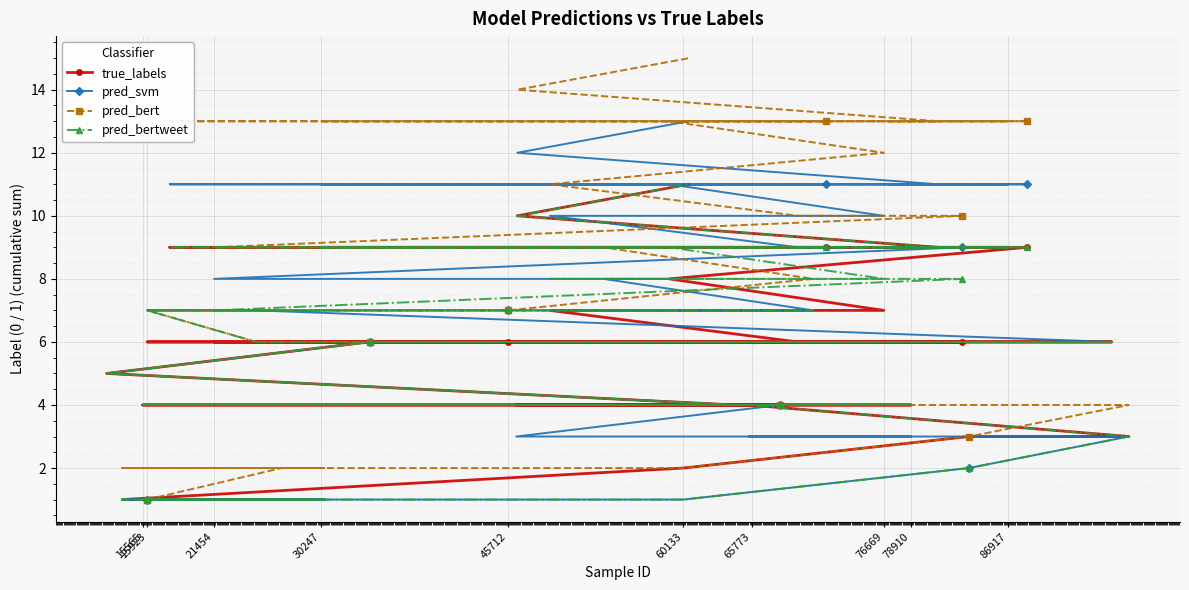

Which series has the largest range (max minus min)?

pred_bert